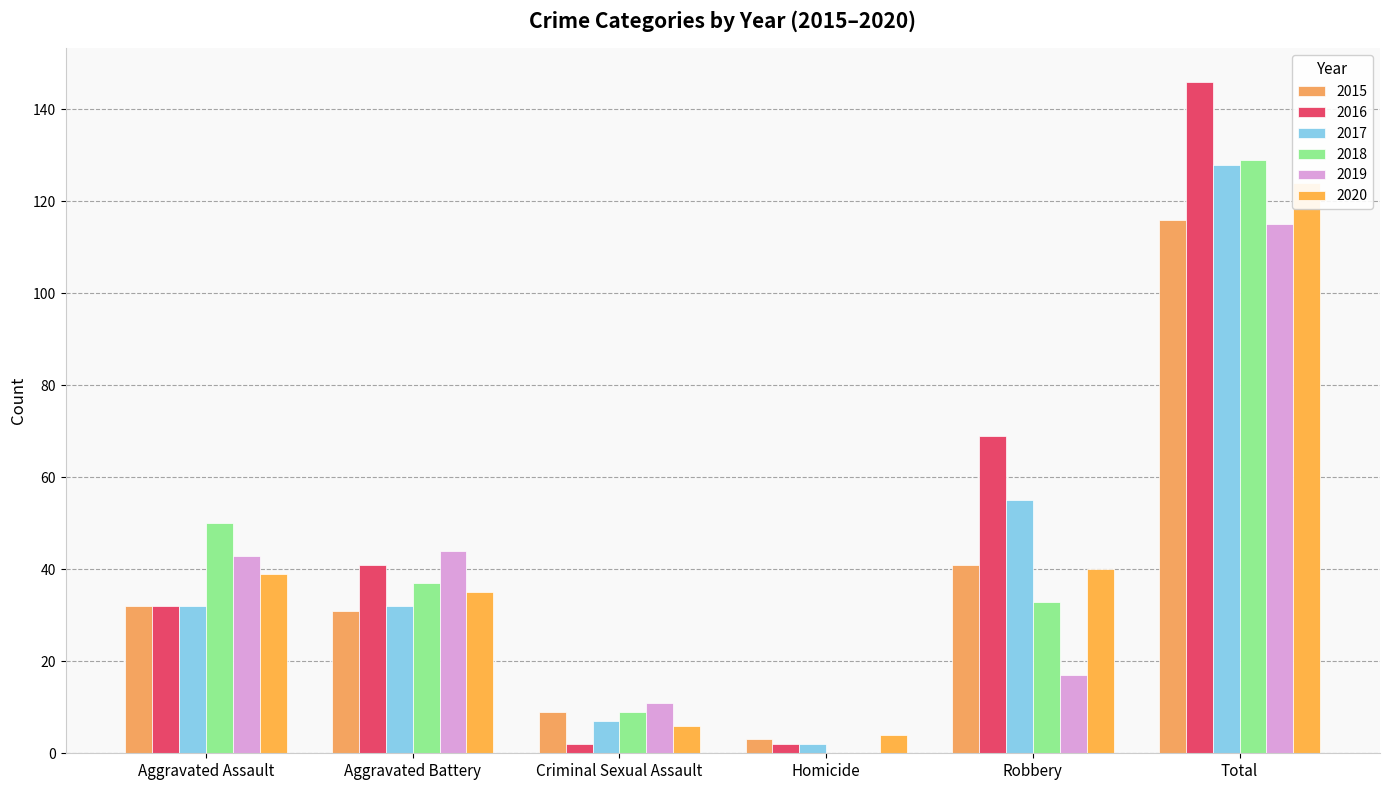

What is the label of the 6th bar from the right?

Aggravated Assault